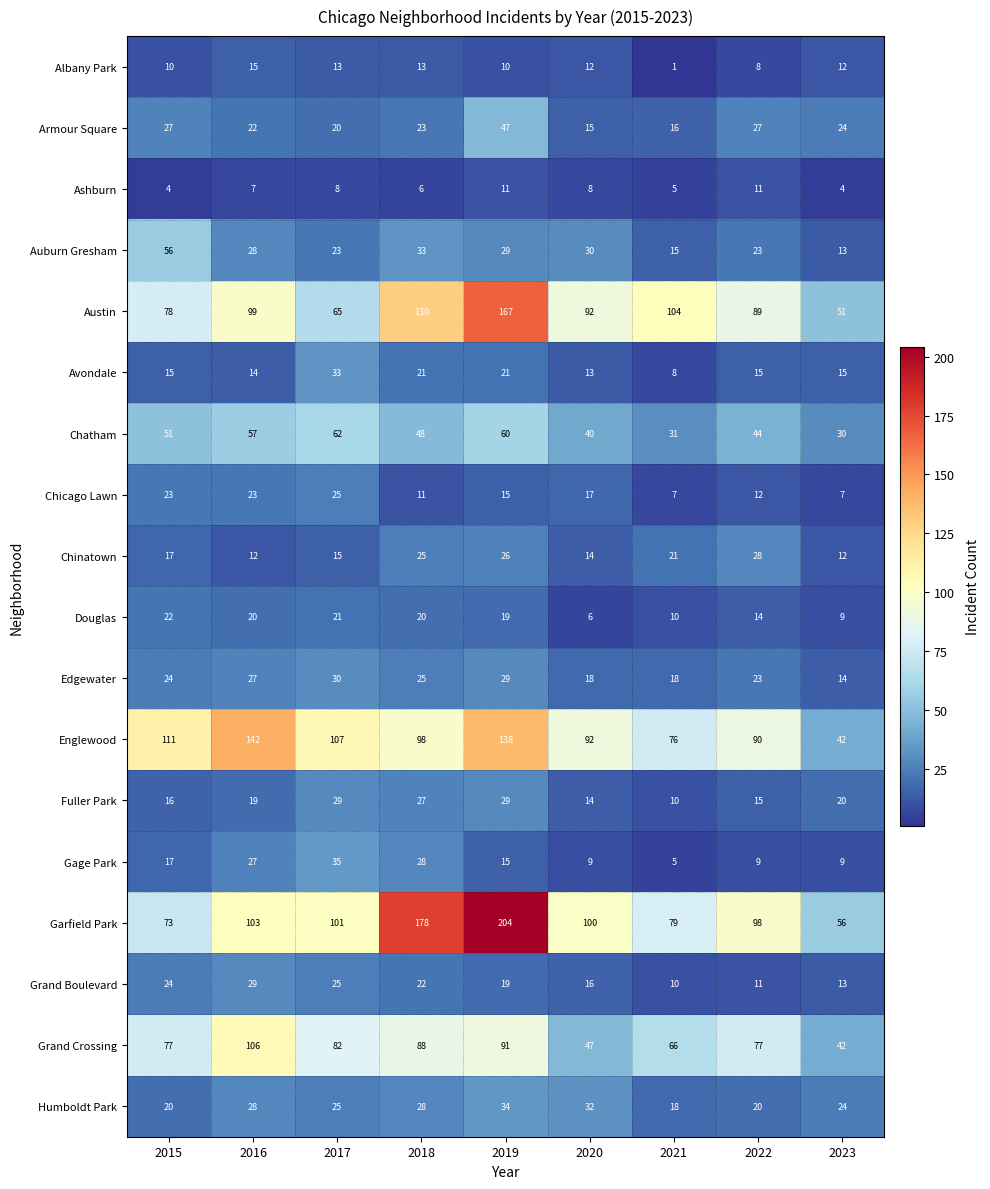

Which series changed the most between 2016 and 2023?

Englewood